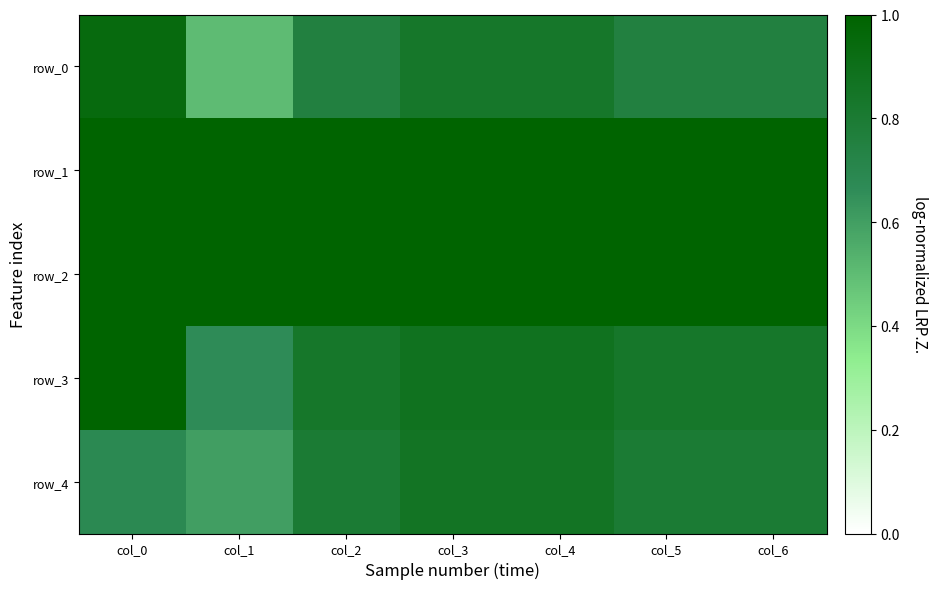

True or false: row_2 has a value of 0.6 at col_0.

False